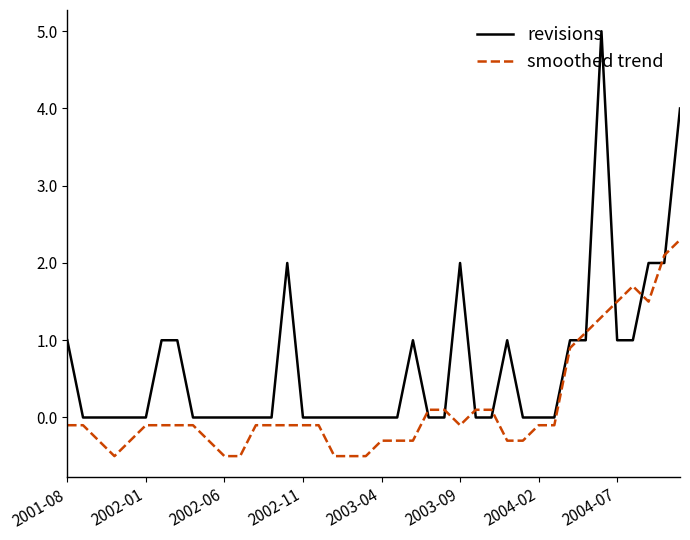

Rank the series by their average value, from highest to lowest.

revisions, smoothed trend